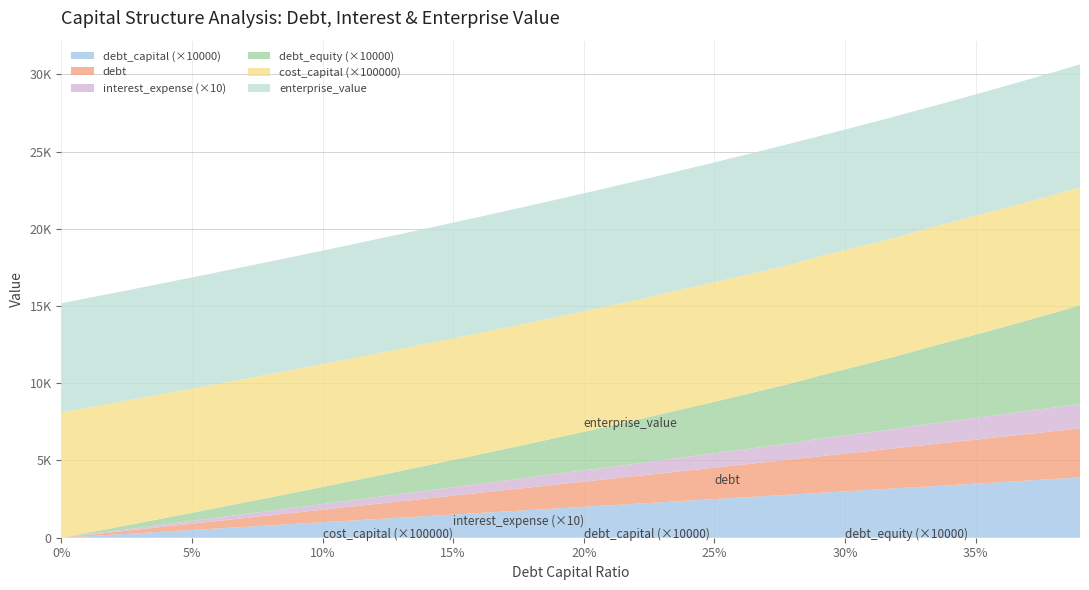

Reading right to left, extract all data points from this chart.

debt_capital: 0.39=0.4	0.38=0.4	0.37=0.4	0.36=0.4	0.35=0.3	0.34=0.3	0.33=0.3	0.32=0.3	0.31=0.3	0.3=0.3	0.29=0.3	0.28=0.3	0.27=0.3	0.26=0.3	0.25=0.2	0.24=0.2	0.23=0.2	0.22=0.2	0.21=0.2	0.2=0.2	0.19=0.2	0.18=0.2	0.17=0.2	0.16=0.2	0.15=0.1	0.14=0.1	0.13=0.1	0.12=0.1	0.11=0.1	0.1=0.1	0.09=0.1	0.08=0.1	0.07=0.1	0.06=0.1	0.05=0.1	0.04=0.0	0.03=0.0	0.02=0.0	0.01=0.0	0.0=0.0
debt: 0.39=3178.2	0.38=3096.7	0.37=3015.2	0.36=2933.7	0.35=2852.2	0.34=2770.7	0.33=2689.2	0.32=2607.8	0.31=2526.3	0.3=2444.8	0.29=2363.3	0.28=2281.8	0.27=2200.3	0.26=2118.8	0.25=2037.3	0.24=1955.8	0.23=1874.3	0.22=1792.8	0.21=1711.3	0.2=1629.8	0.19=1548.3	0.18=1466.9	0.17=1385.4	0.16=1303.9	0.15=1222.4	0.14=1140.9	0.13=1059.4	0.12=977.9	0.11=896.4	0.1=814.9	0.09=733.4	0.08=651.9	0.07=570.5	0.06=488.9	0.05=407.5	0.04=326.0	0.03=244.5	0.02=163.0	0.01=81.5	0.0=0.0
interest_expense: 0.39=157.3	0.38=153.3	0.37=149.2	0.36=145.2	0.35=141.2	0.34=137.2	0.33=133.1	0.32=125.2	0.31=121.3	0.3=117.3	0.29=113.4	0.28=104.5	0.27=100.8	0.26=97.0	0.25=93.3	0.24=89.6	0.23=85.8	0.22=80.1	0.21=76.5	0.2=72.8	0.19=69.2	0.18=65.6	0.17=61.9	0.16=58.3	0.15=54.6	0.14=51.0	0.13=47.4	0.12=43.7	0.11=40.1	0.1=36.4	0.09=32.8	0.08=29.1	0.07=25.5	0.06=21.9	0.05=18.2	0.04=14.6	0.03=10.9	0.02=7.3	0.01=3.6	0.0=0.0
debt_equity: 0.39=0.6	0.38=0.6	0.37=0.6	0.36=0.6	0.35=0.5	0.34=0.5	0.33=0.5	0.32=0.5	0.31=0.4	0.3=0.4	0.29=0.4	0.28=0.4	0.27=0.4	0.26=0.4	0.25=0.3	0.24=0.3	0.23=0.3	0.22=0.3	0.21=0.3	0.2=0.2	0.19=0.2	0.18=0.2	0.17=0.2	0.16=0.2	0.15=0.2	0.14=0.2	0.13=0.1	0.12=0.1	0.11=0.1	0.1=0.1	0.09=0.1	0.08=0.1	0.07=0.1	0.06=0.1	0.05=0.1	0.04=0.0	0.03=0.0	0.02=0.0	0.01=0.0	0.0=0.0
cost_capital: 0.39=0.1	0.38=0.1	0.37=0.1	0.36=0.1	0.35=0.1	0.34=0.1	0.33=0.1	0.32=0.1	0.31=0.1	0.3=0.1	0.29=0.1	0.28=0.1	0.27=0.1	0.26=0.1	0.25=0.1	0.24=0.1	0.23=0.1	0.22=0.1	0.21=0.1	0.2=0.1	0.19=0.1	0.18=0.1	0.17=0.1	0.16=0.1	0.15=0.1	0.14=0.1	0.13=0.1	0.12=0.1	0.11=0.1	0.1=0.1	0.09=0.1	0.08=0.1	0.07=0.1	0.06=0.1	0.05=0.1	0.04=0.1	0.03=0.1	0.02=0.1	0.01=0.1	0.0=0.1
enterprise_value: 0.39=7965.2	0.38=7939.3	0.37=7913.6	0.36=7888.0	0.35=7862.6	0.34=7837.3	0.33=7812.2	0.32=7860.9	0.31=7833.4	0.3=7806.0	0.29=7778.9	0.28=7845.8	0.27=7815.0	0.26=7784.4	0.25=7754.1	0.24=7724.0	0.23=7694.1	0.22=7700.3	0.21=7669.0	0.2=7637.9	0.19=7607.1	0.18=7576.6	0.17=7546.2	0.16=7516.2	0.15=7486.4	0.14=7456.8	0.13=7427.4	0.12=7398.3	0.11=7369.4	0.1=7340.7	0.09=7312.2	0.08=7284.0	0.07=7256.0	0.06=7228.2	0.05=7200.6	0.04=7173.2	0.03=7146.0	0.02=7119.1	0.01=7092.3	0.0=7065.7